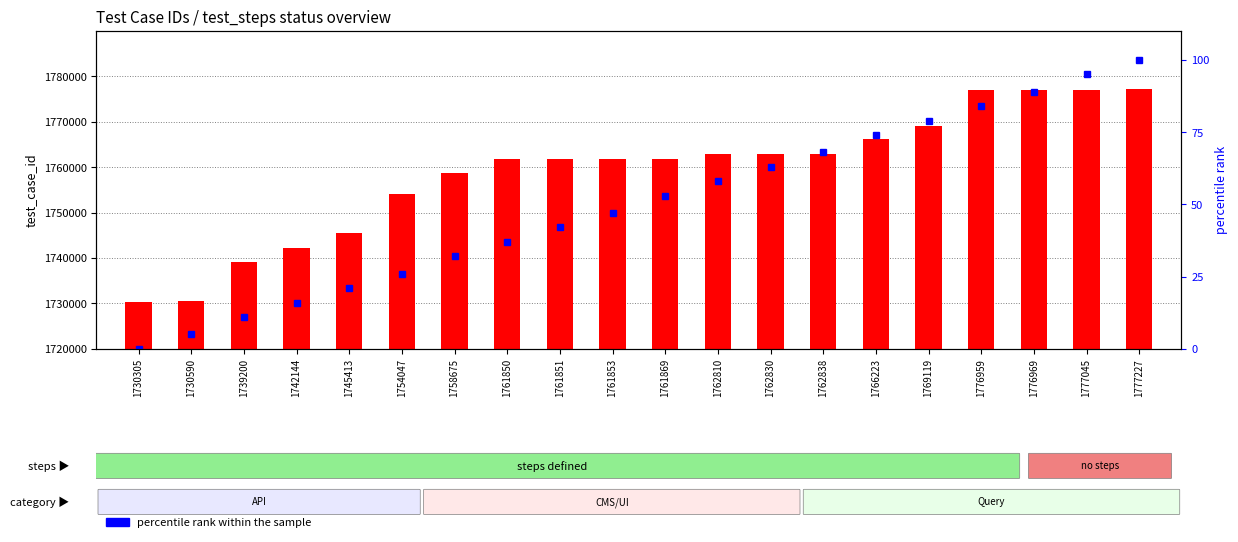

What is the value of the percentile rank within the sample bar at the 7th from the left?

32